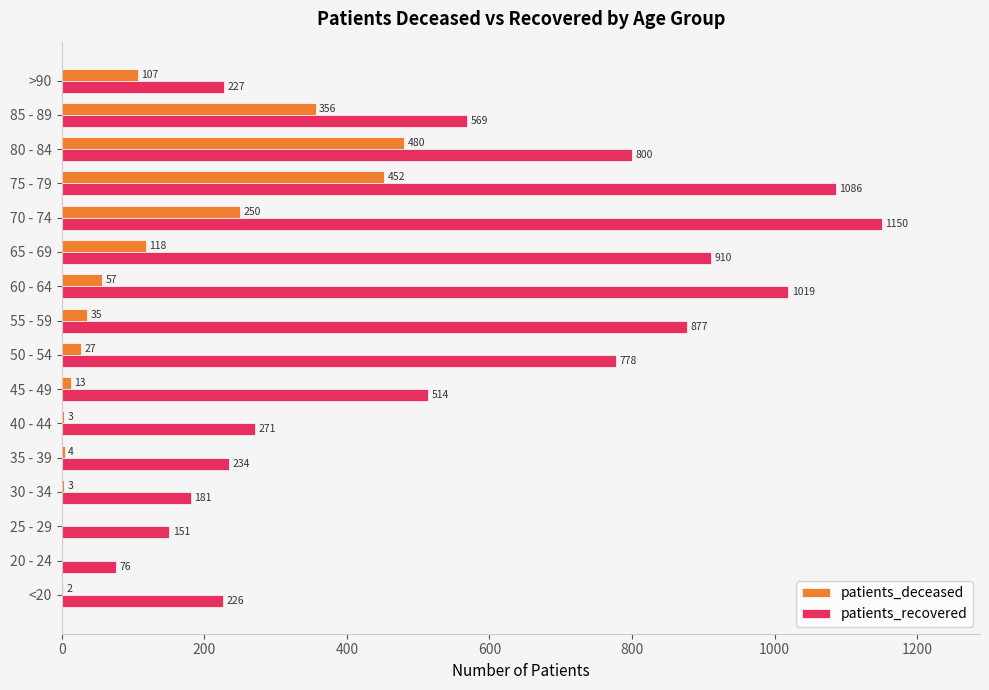

What is the highest value of the patients_deceased series?

480